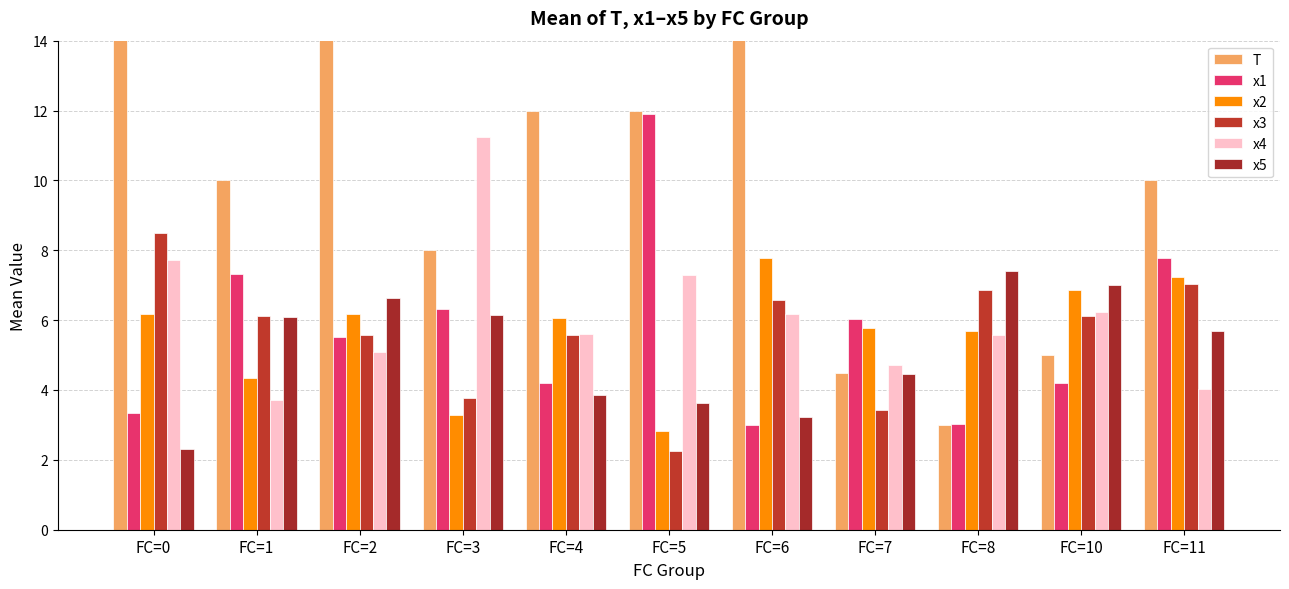

The value of x5 at FC=8 is 10.0. True or false?

False